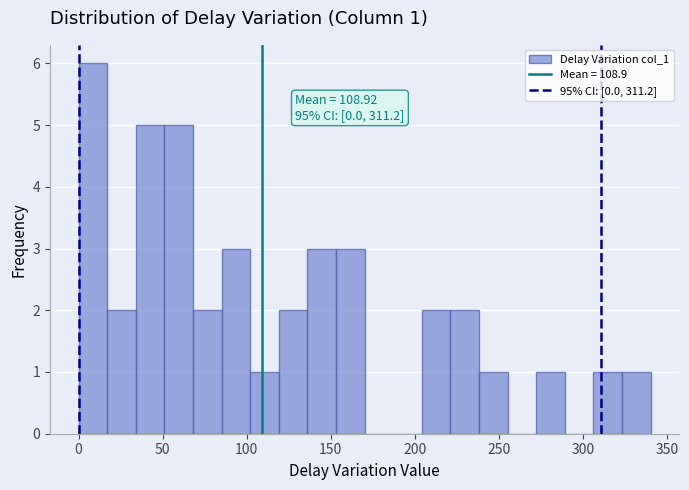

Around what value on the x-axis is the tallest bar? Give the approximate position of its centre, as read against the axis.

10